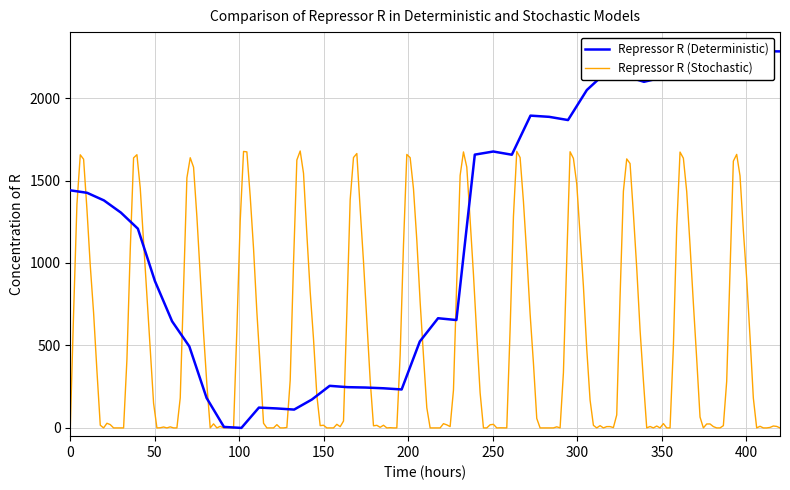

What is the maximum value shown in the chart?

2300.0